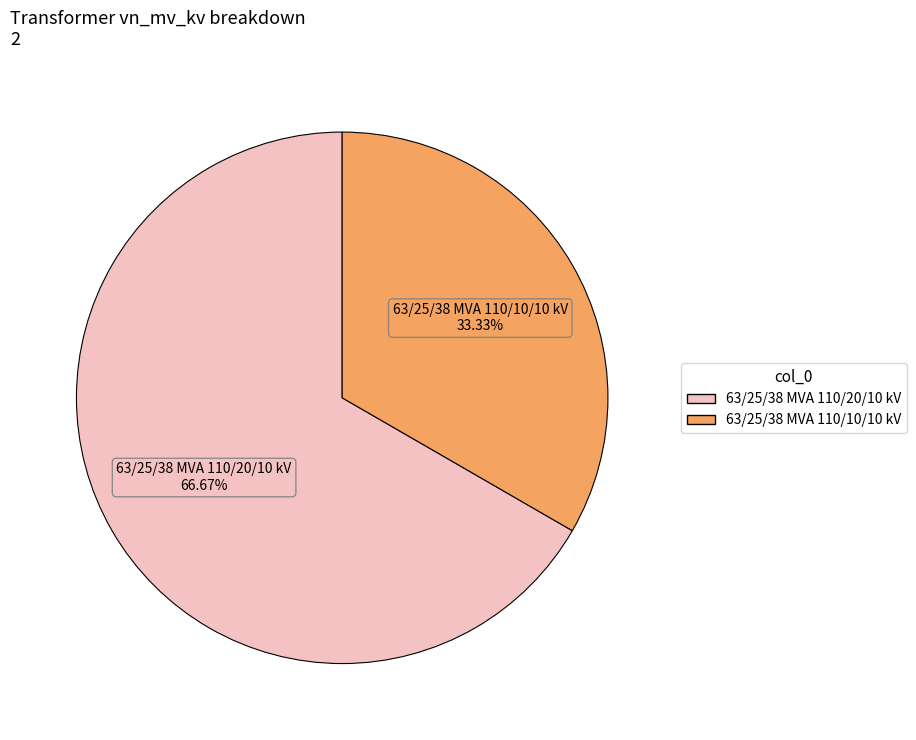

True or false: 63/25/38 MVA 110/20/10 kV accounts for 67% of the total.

True